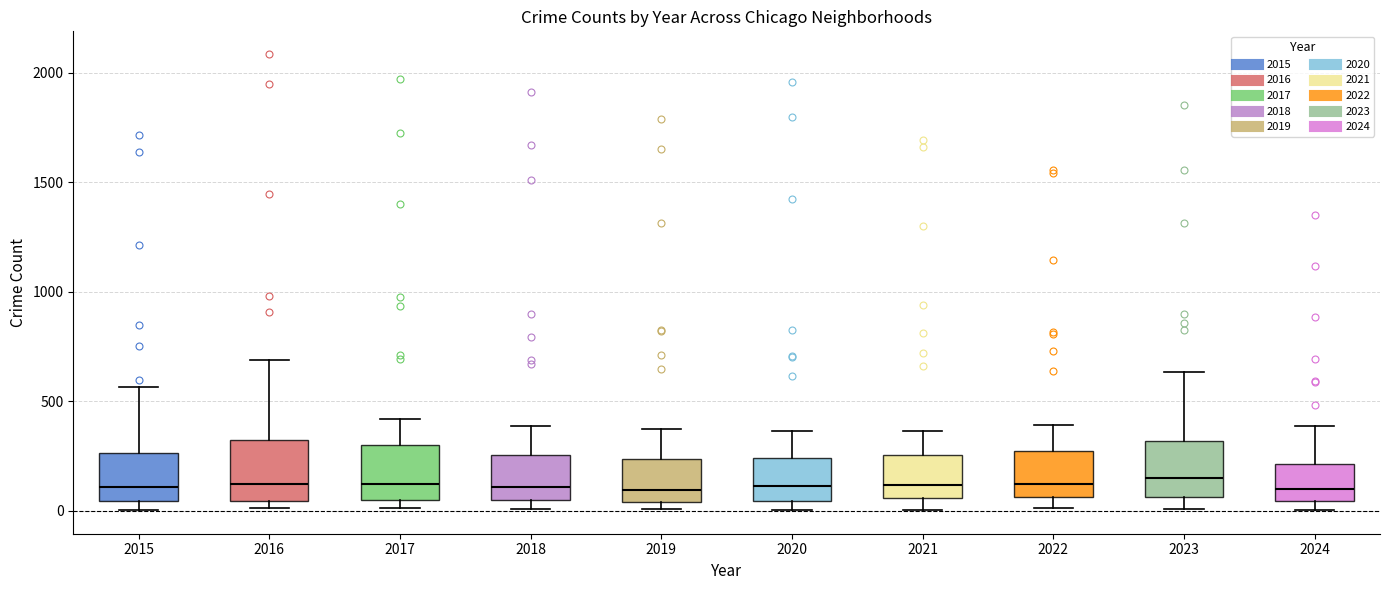

Reading left to right, transcribe this box plot: for each box, give where its median line is, the range the box spans, and where its two whiskers end, as read against the y-axis. The values are not printed on the chart, so give them approximately, as read against the axis.

2015: median 100, box 50 to 250, whiskers 0 to 550
2016: median 150, box 50 to 300, whiskers 0 to 700
2017: median 100, box 50 to 300, whiskers 0 to 400
2018: median 100, box 50 to 250, whiskers 0 to 400
2019: median 100, box 50 to 250, whiskers 0 to 400
2020: median 100, box 50 to 250, whiskers 0 to 350
2021: median 100, box 50 to 250, whiskers 0 to 350
2022: median 100, box 50 to 250, whiskers 0 to 400
2023: median 150, box 50 to 300, whiskers 0 to 650
2024: median 100, box 50 to 200, whiskers 0 to 400